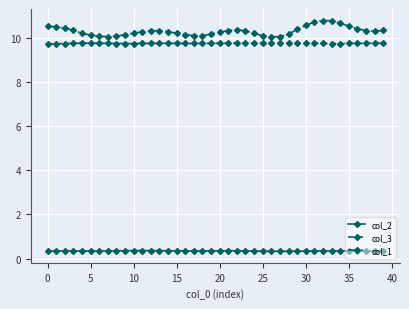

True or false: col_2 has more than 0 interior local peaks.

True